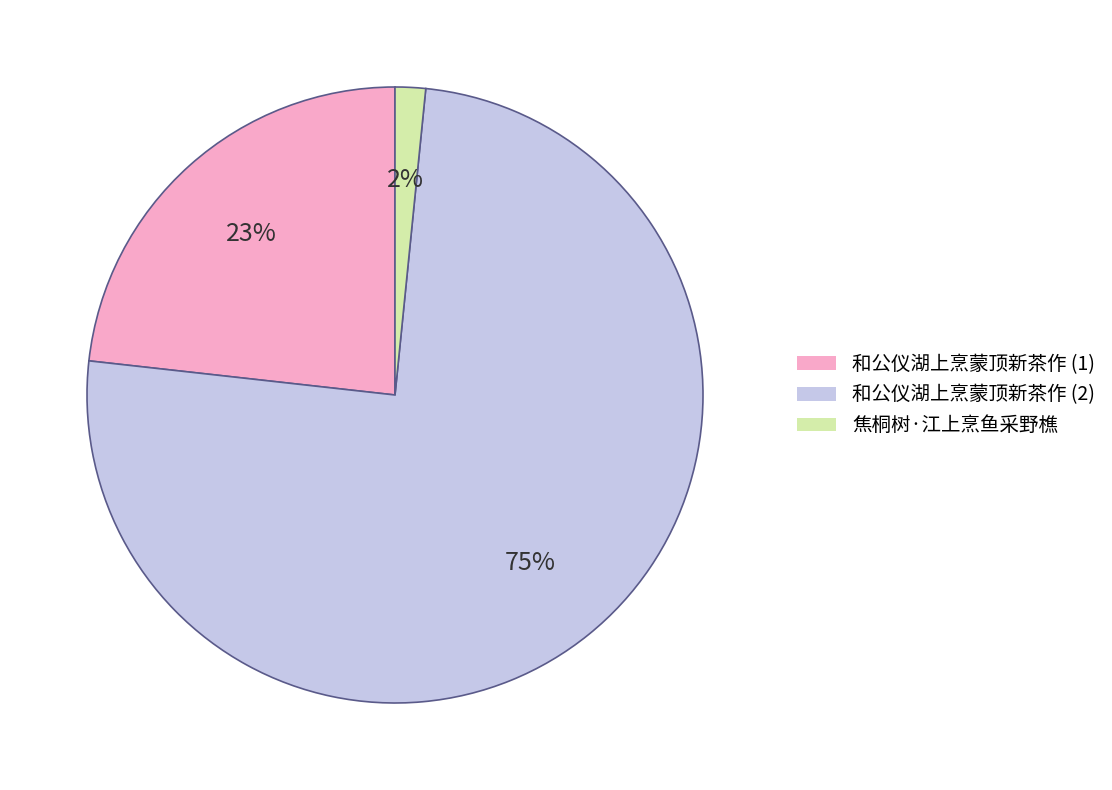

Is the sum of 和公仪湖上烹蒙顶新茶作 (1) and 焦桐树·江上烹鱼采野樵 greater than half?

No